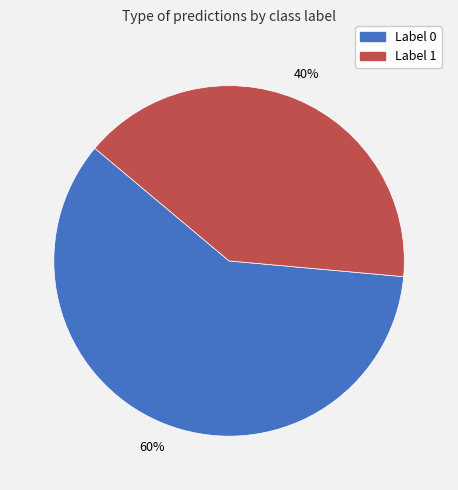

Between Label 1 and Label 0, which is larger?

Label 0